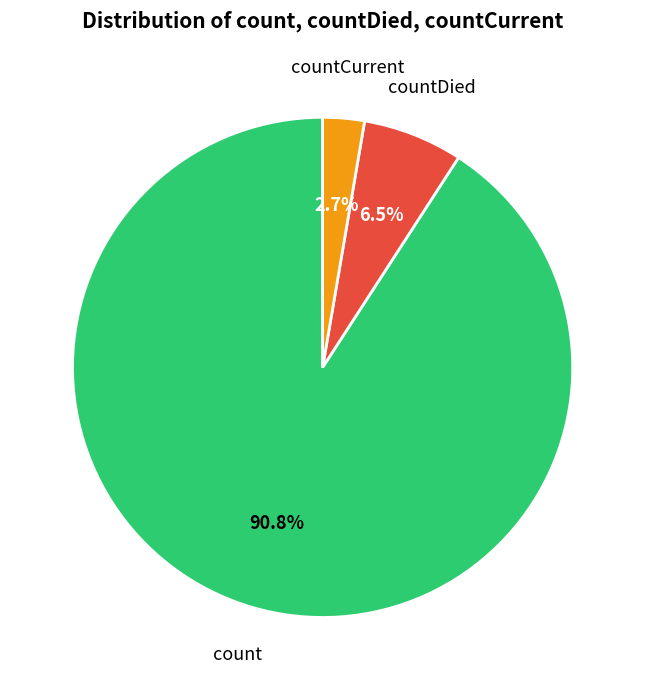

The countDied slice represents 20% of the pie. True or false?

False